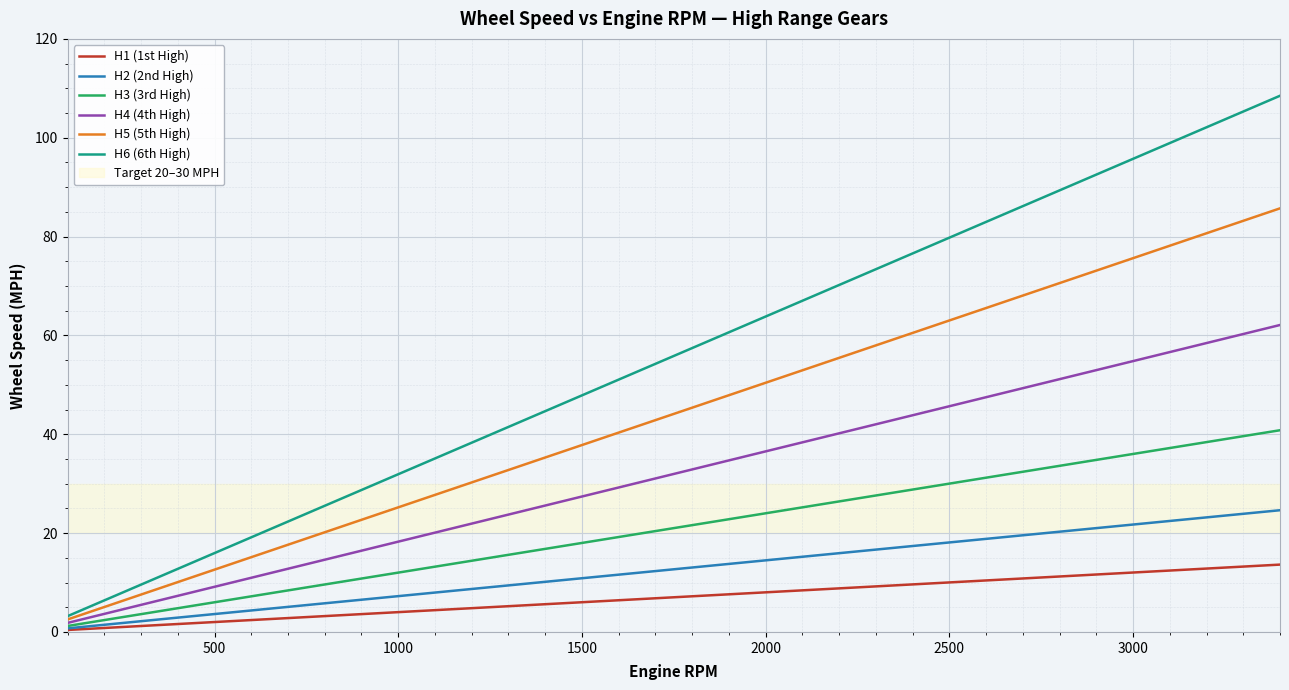

List the series in order of their peak value, highest first.

H6 (6th High), H5 (5th High), H4 (4th High), H3 (3rd High), H2 (2nd High), H1 (1st High)